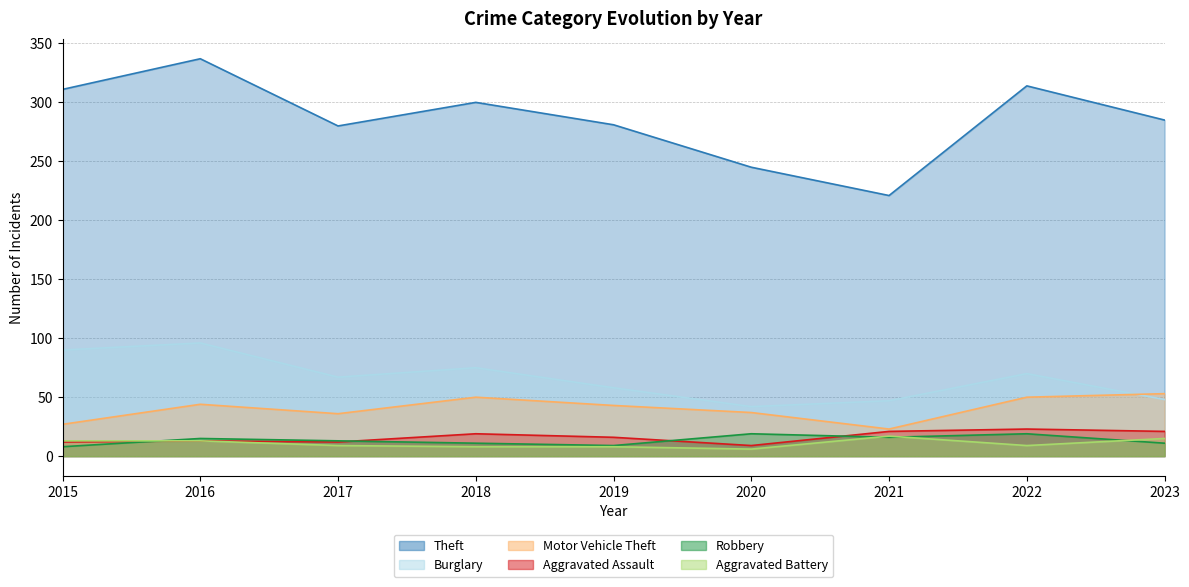

At which category is the sum across all series the highest?

2016